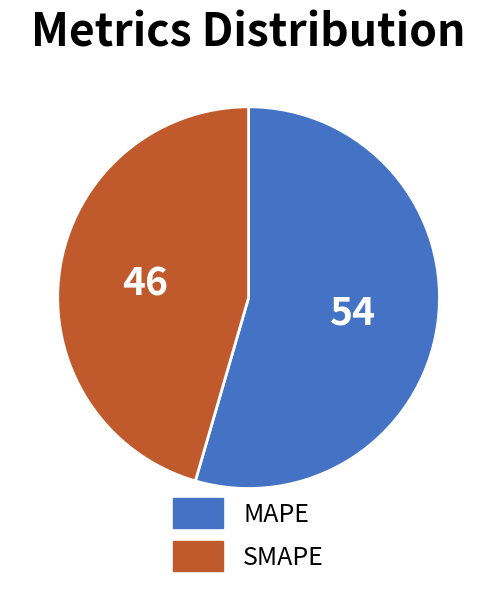

True or false: MAPE accounts for 54% of the total.

True